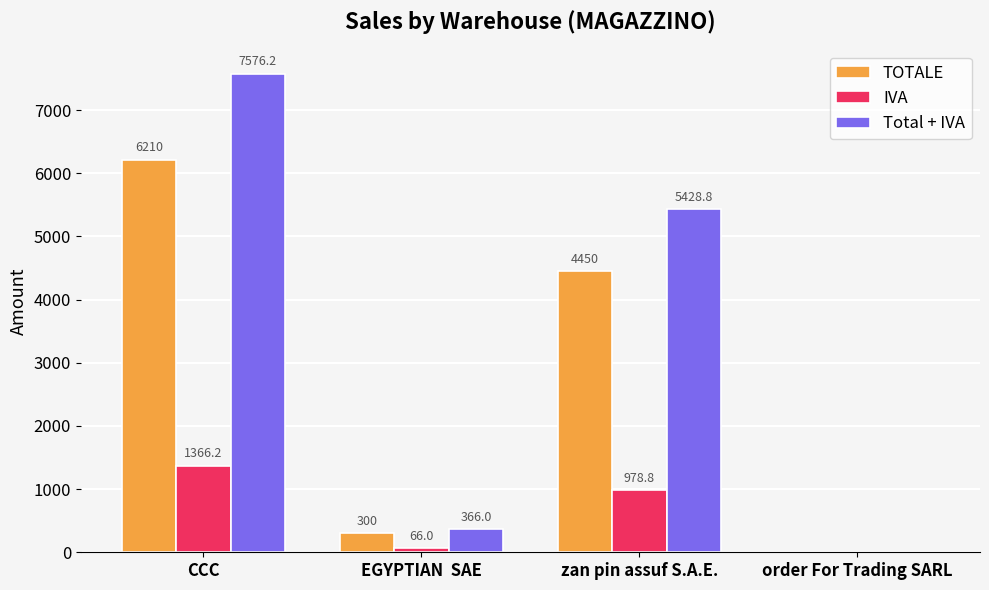

Is the value of TOTALE at zan pin assuf S.A.E. greater than the value of Total + IVA at order For Trading SARL?

Yes